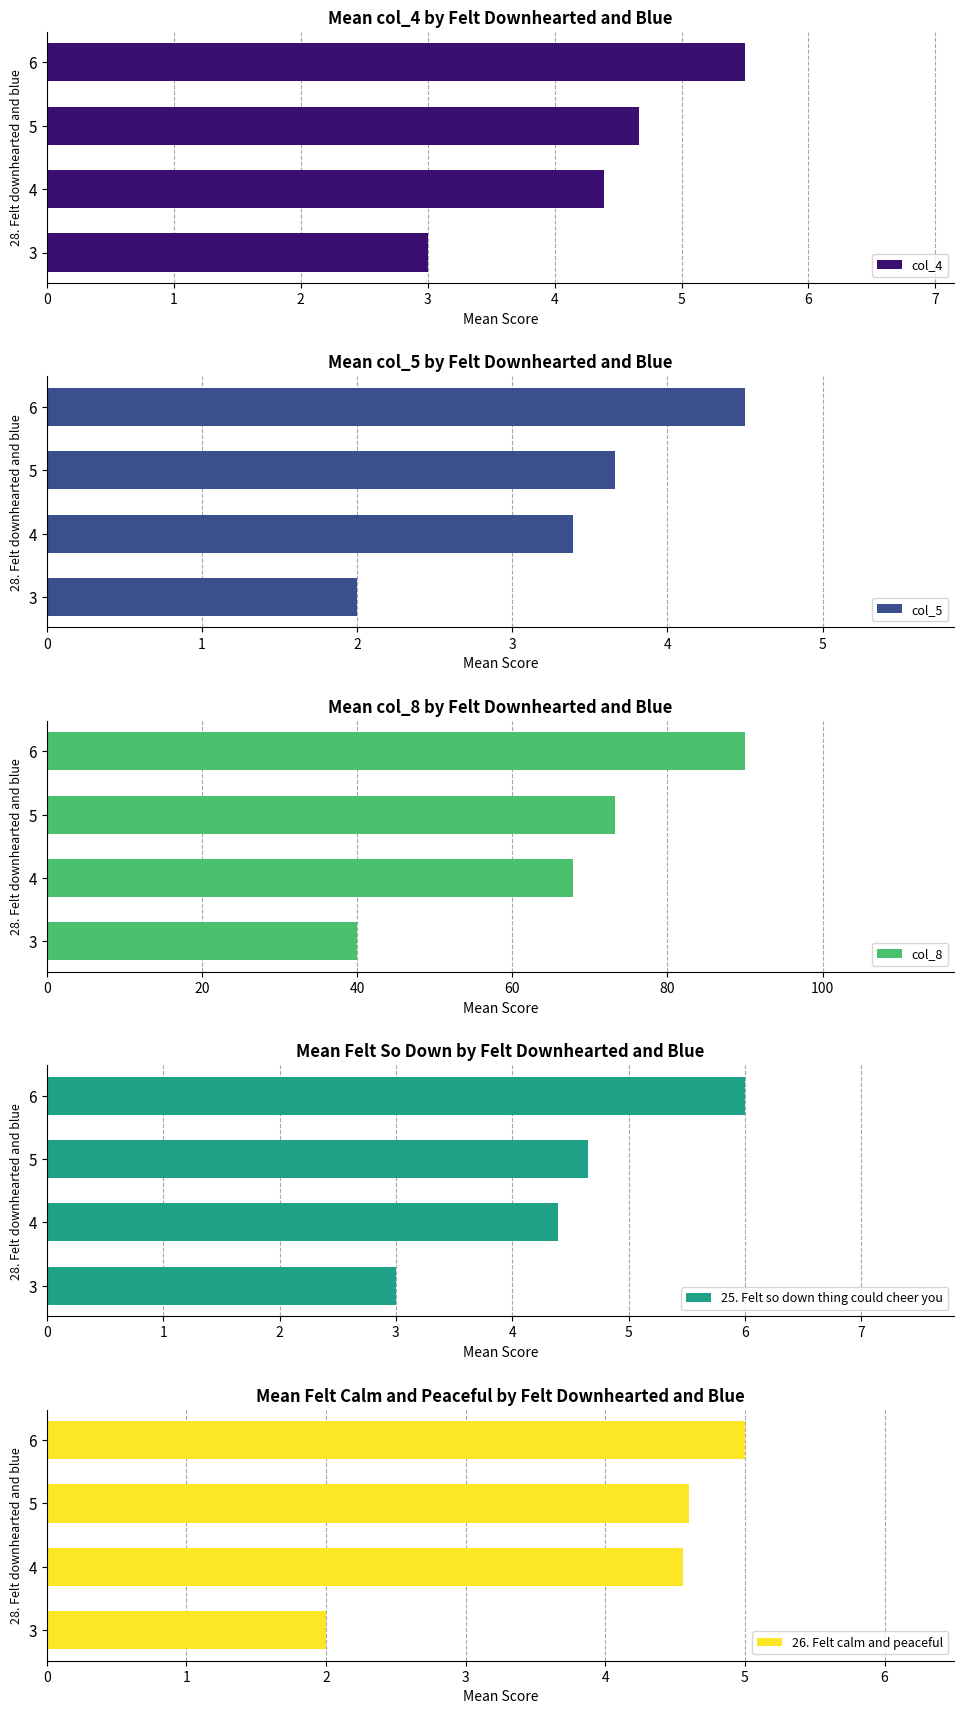

How many values in the col_8 series exceed 73?

2